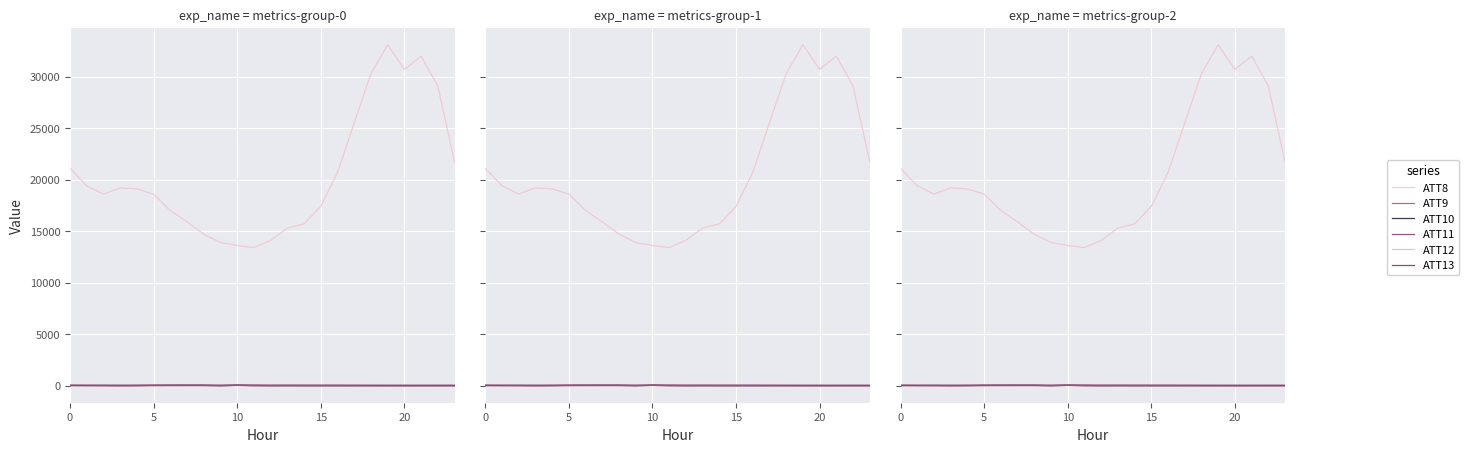

What is the value of the ATT13 point at the 17th from the left?

42.0